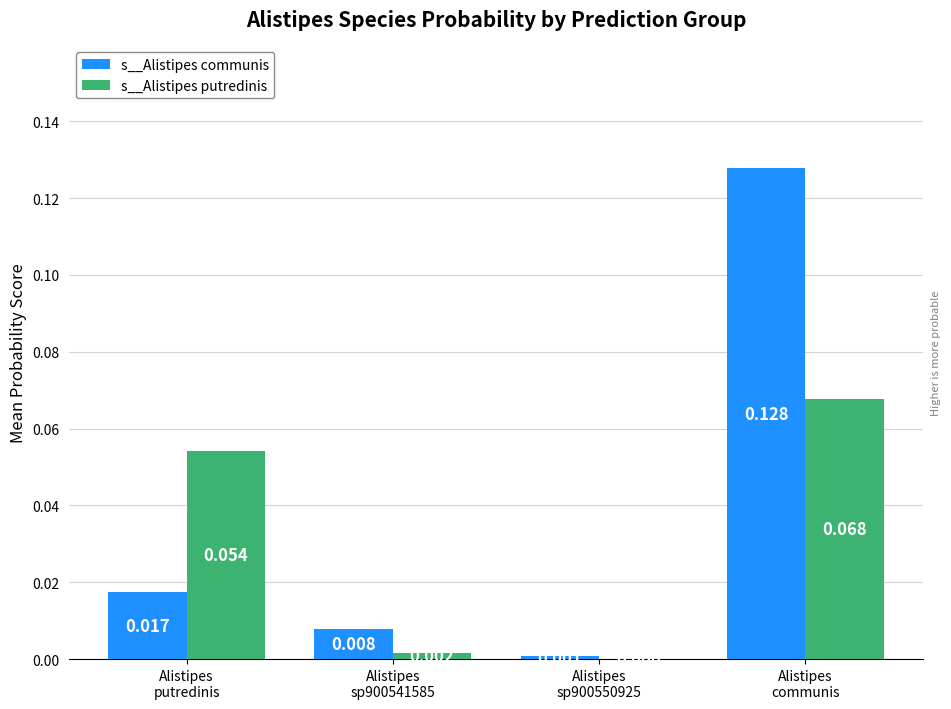

Which series changed the most between Alistipes
putredinis and Alistipes
sp900550925?

s__Alistipes putredinis